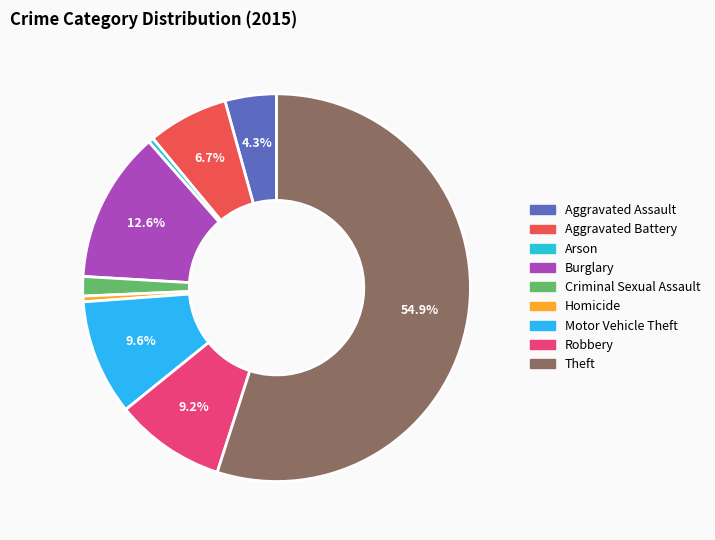

Does Arson account for over 50% of the chart?

No